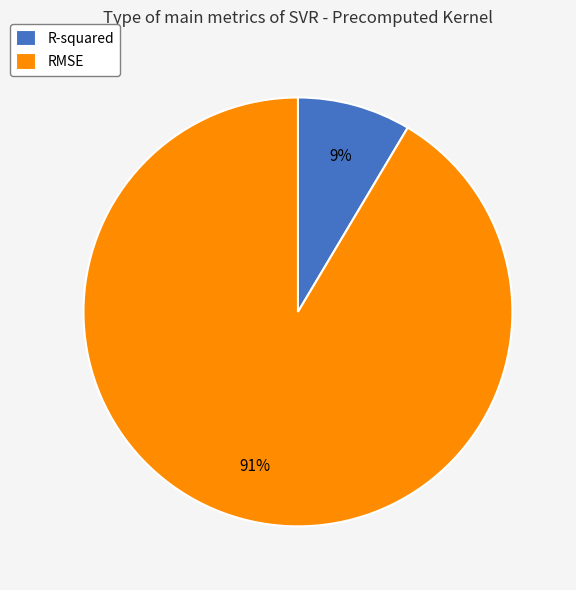

To the nearest percent, what is the average slice percentage?

50%